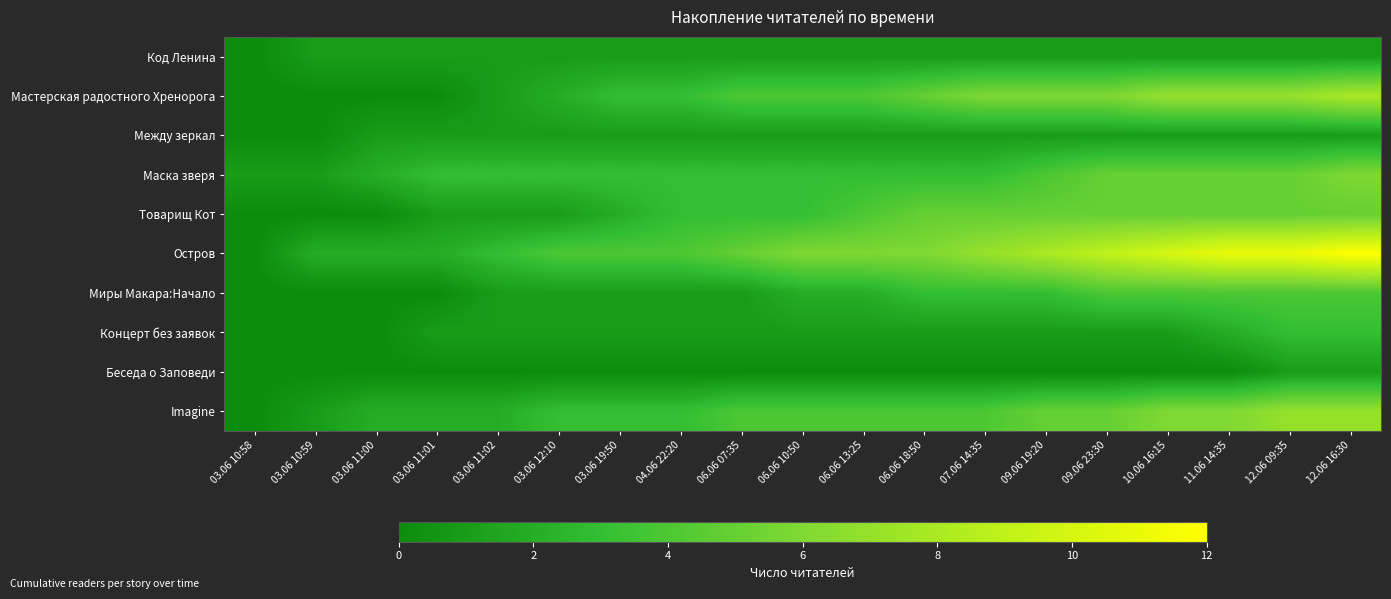

At 11.06 14:35, list the series in order from largest to smallest.

Остров, Мастерская радостного Хренорога, Imagine, Маска зверя, Товарищ Кот, Миры Макара:Начало, Концерт без заявок, Код Ленина, Между зеркал, Беседа о Заповеди